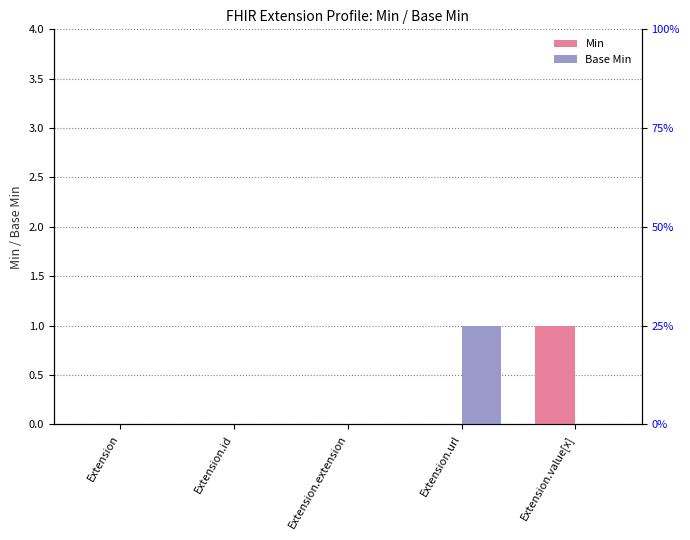

Is it true that Min equals 0 at Extension?

True